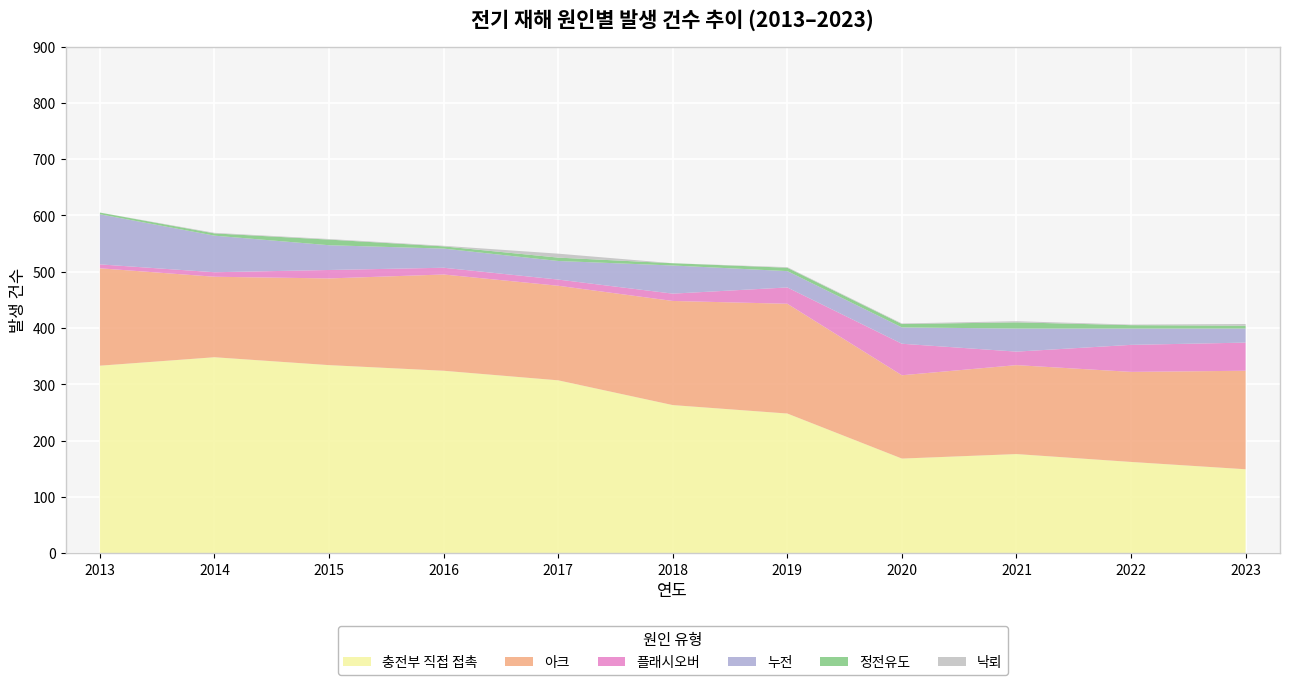

Reading left to right, what are all the values shown in this chart?

충전부 직접 접촉: 333	348	334	324	307	263	248	168	176	162	149
아크: 173	143	154	171	168	185	195	148	158	160	175
플래시오버: 7	8	15	12	11	13	29	56	24	48	50
누전: 89	65	44	34	33	50	29	29	41	29	25
정전유도: 3	4	10	4	6	4	6	6	11	6	5
낙뢰: 0	1	1	1	7	0	1	1	2	1	3